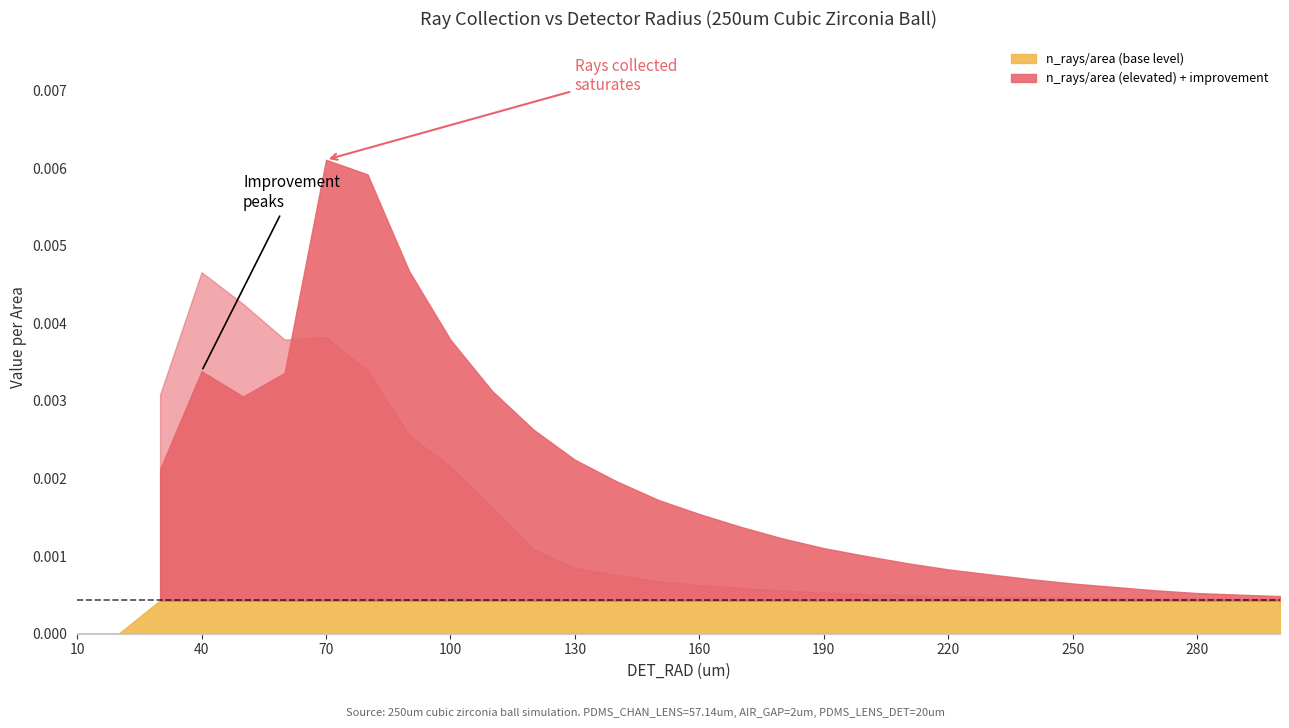

Which series has the largest total across all categories?

n_rays_area